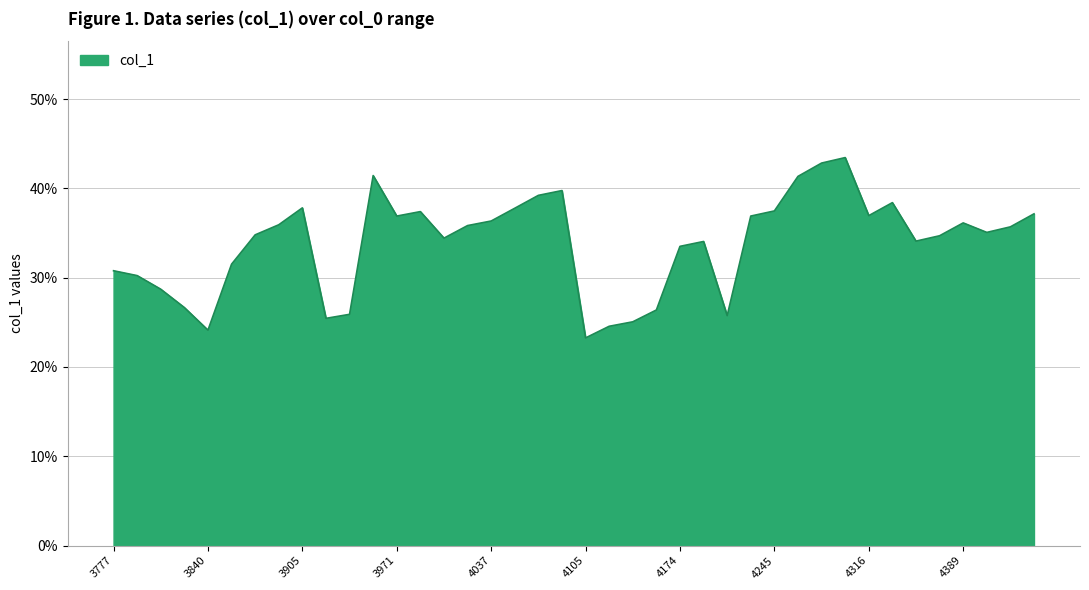

True or false: the data has more than 1 interior local peaks.

True